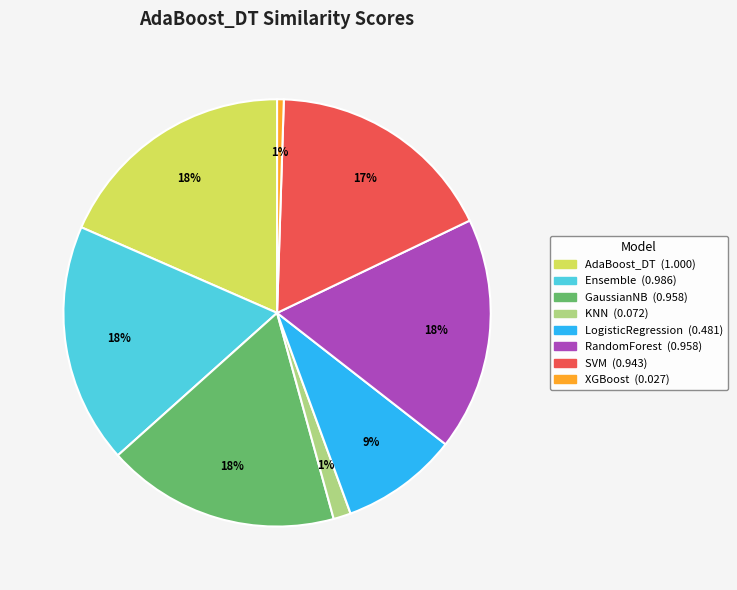

To the nearest percent, what portion does LogisticRegression represent?

9%